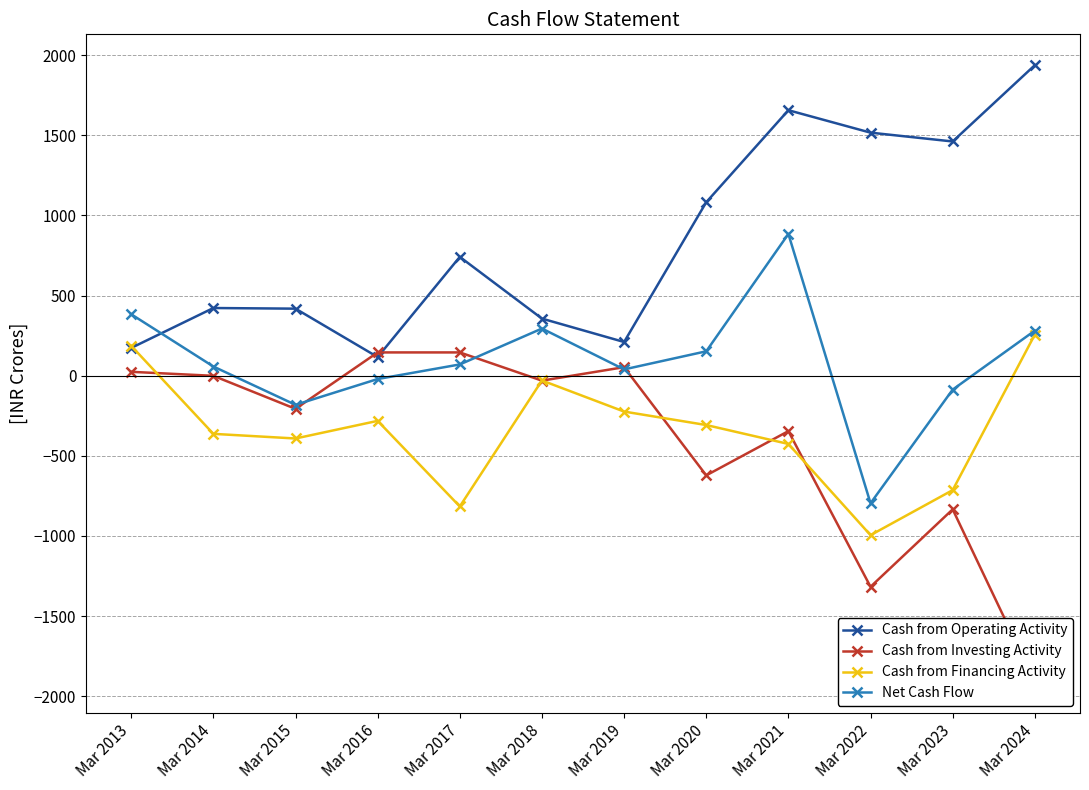

True or false: Net Cash Flow has more than 2 points higher than both neighbors.

False